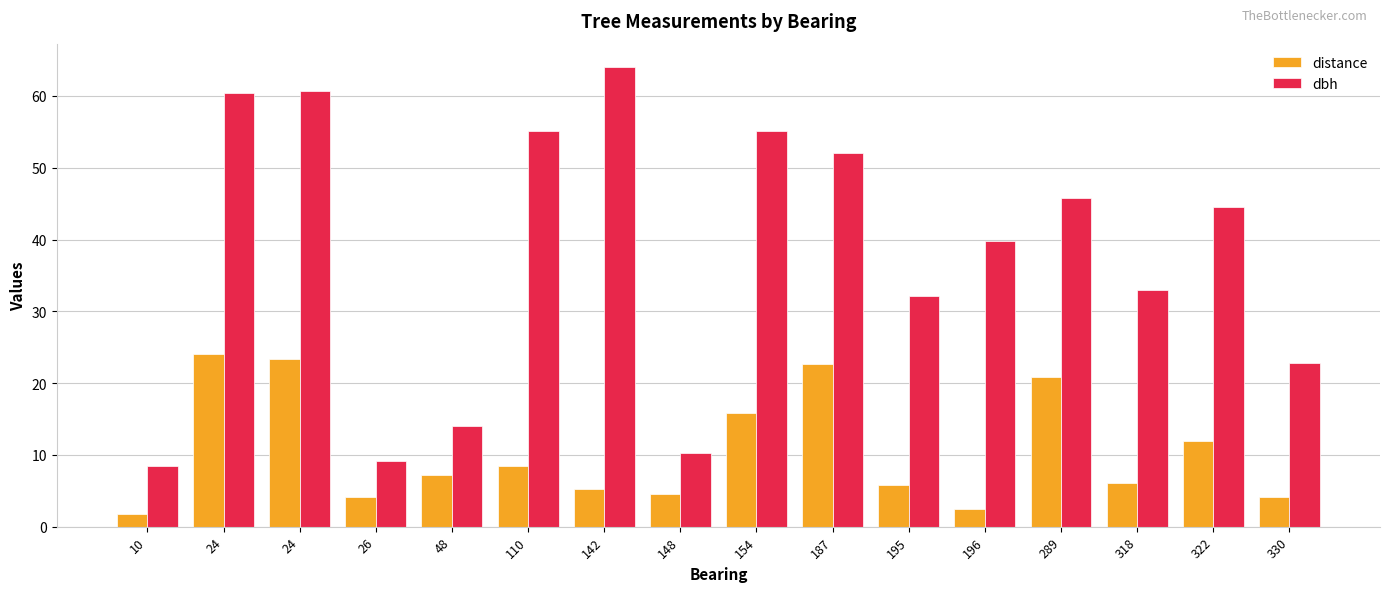

What is the value of the distance bar at the 7th from the left?

5.3